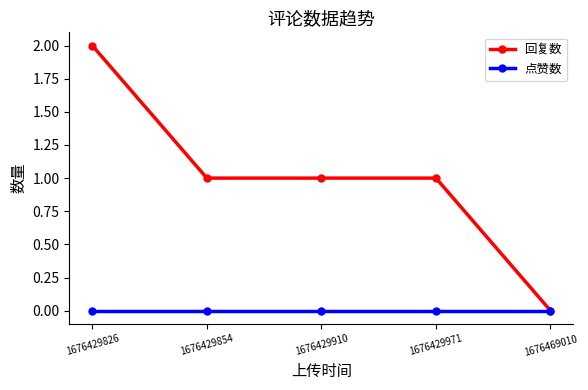

Where does the 回复数 series first go above 1?

1676429826